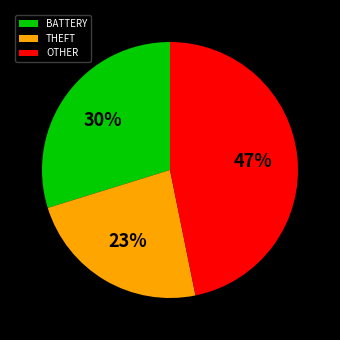

Count the number of slices in the pie.

3